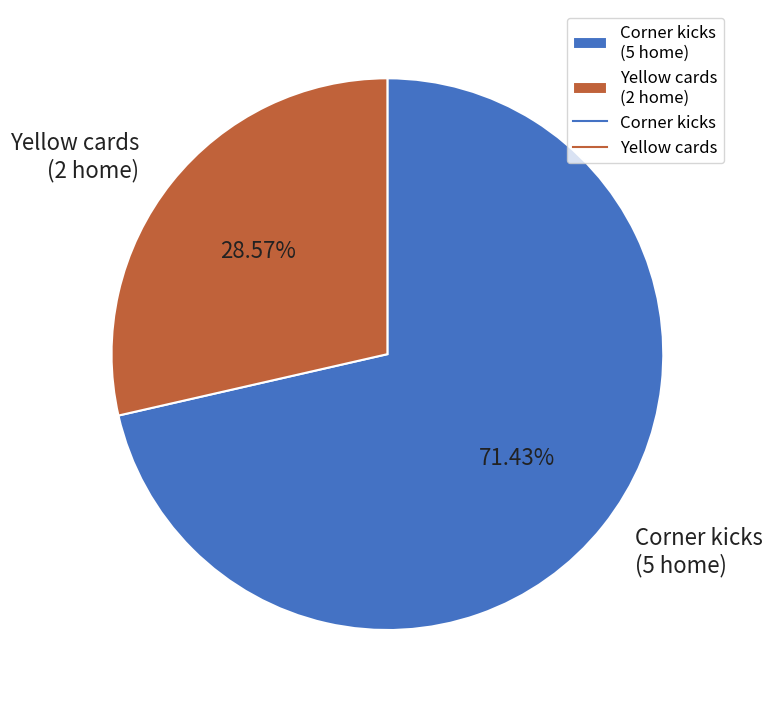

Which category accounts for the majority?

Corner kicks